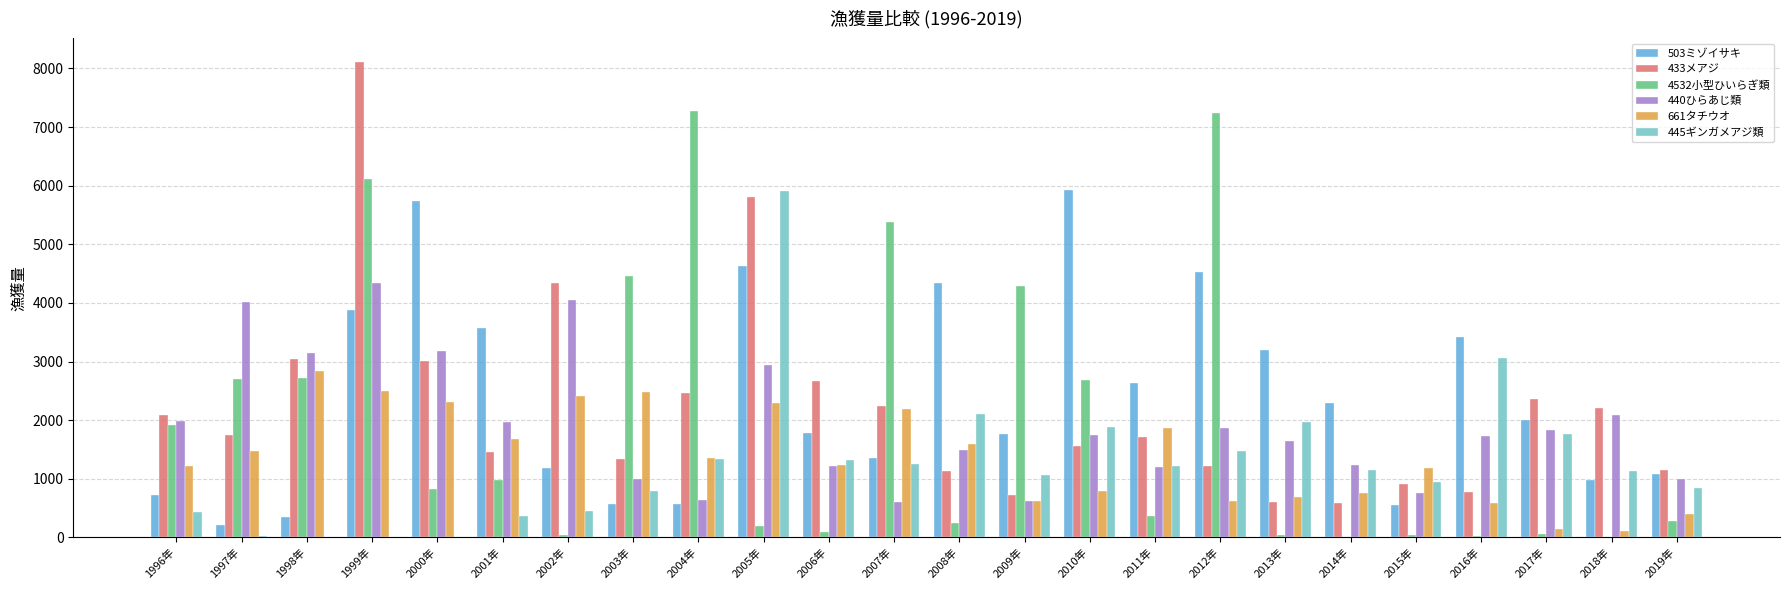

The value of 661タチウオ at 2004年 is 1347.3. True or false?

True